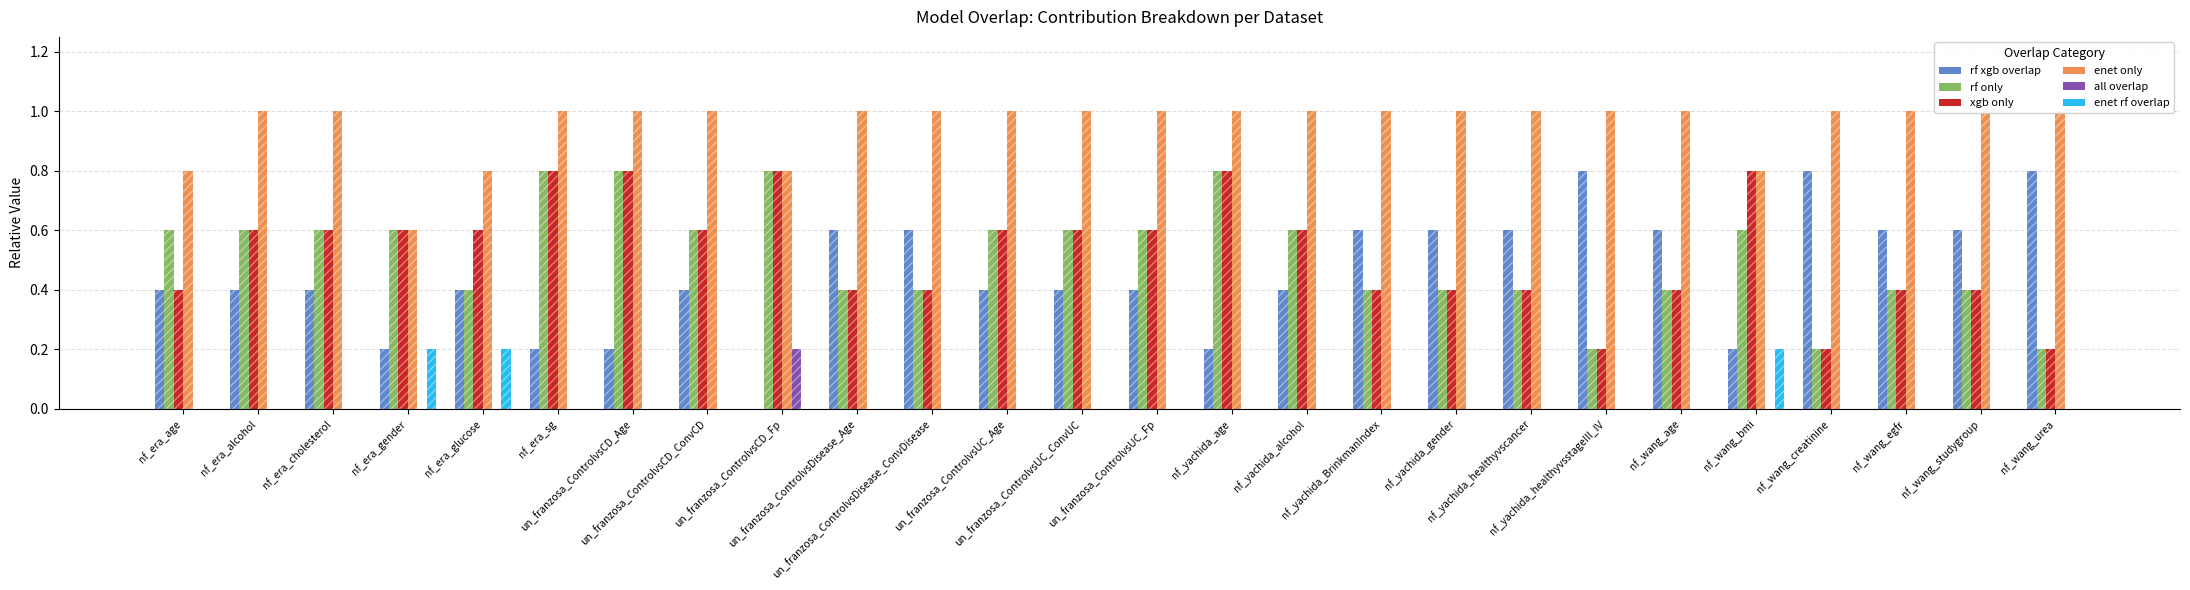

Where is xgb only nearest to the value 0?

nf_yachida_healthyvsstageIII_IV